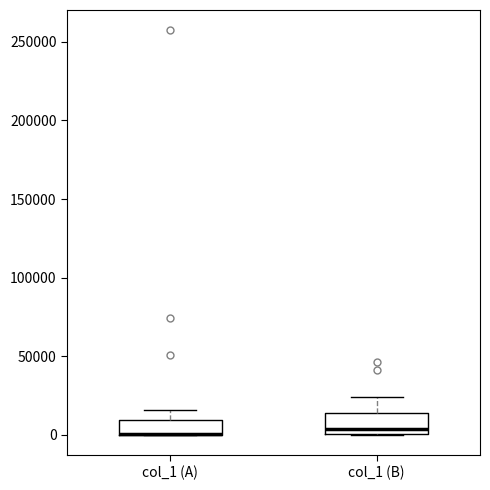

Where does the upper whisker of the box for col_1 (A) end on the y-axis? The values are not printed on the chart, so give them approximately, as read against the axis.

15000